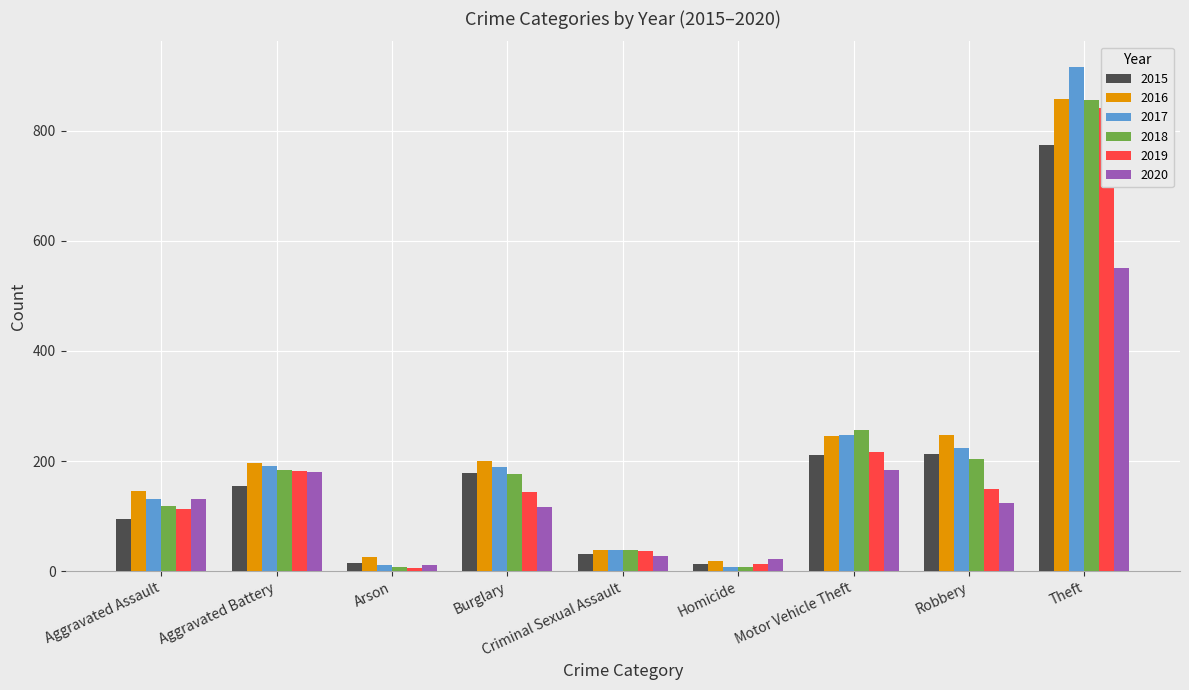

Which has a higher value, Robbery or Aggravated Assault?

Robbery